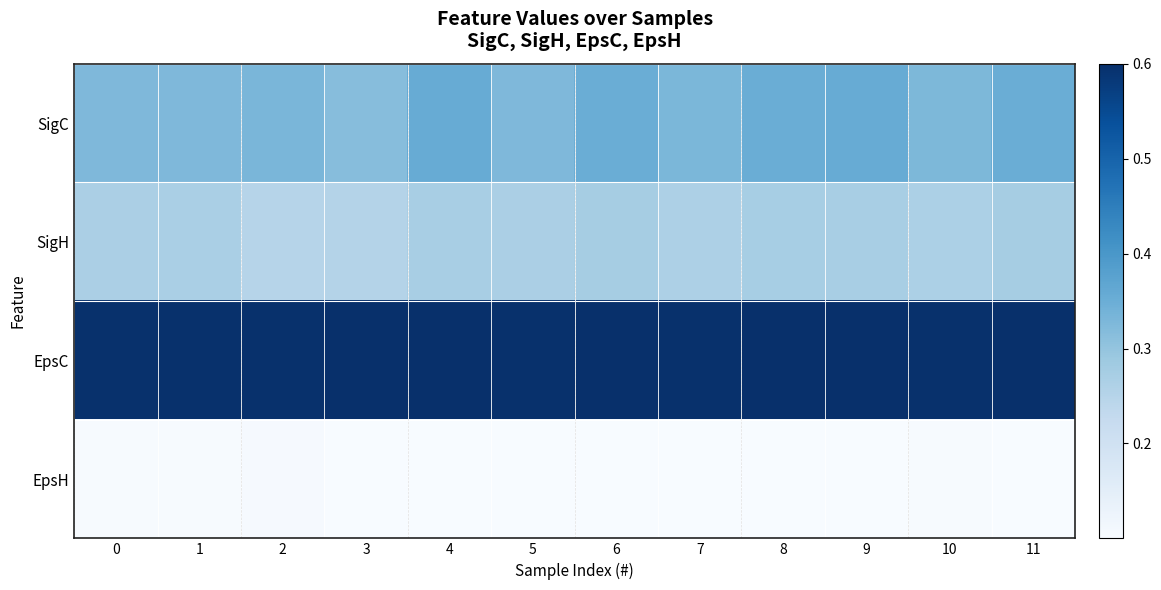

Rank the series at 11 from lowest to highest value.

EpsH, SigH, SigC, EpsC